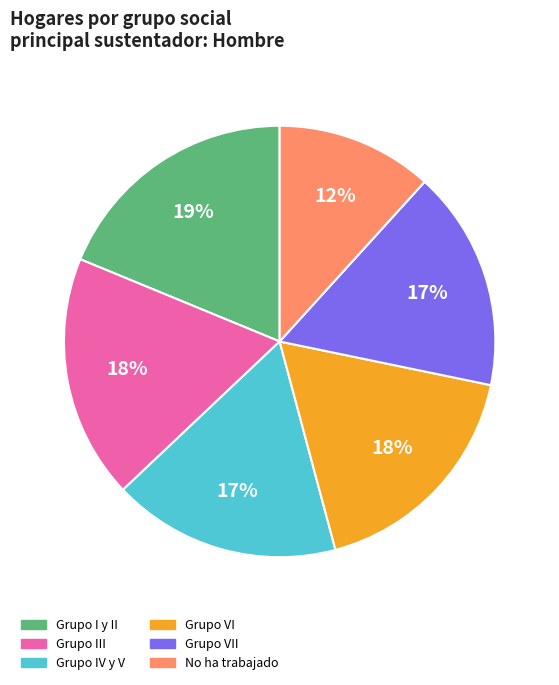

Is there any slice that represents more than half of the pie?

No